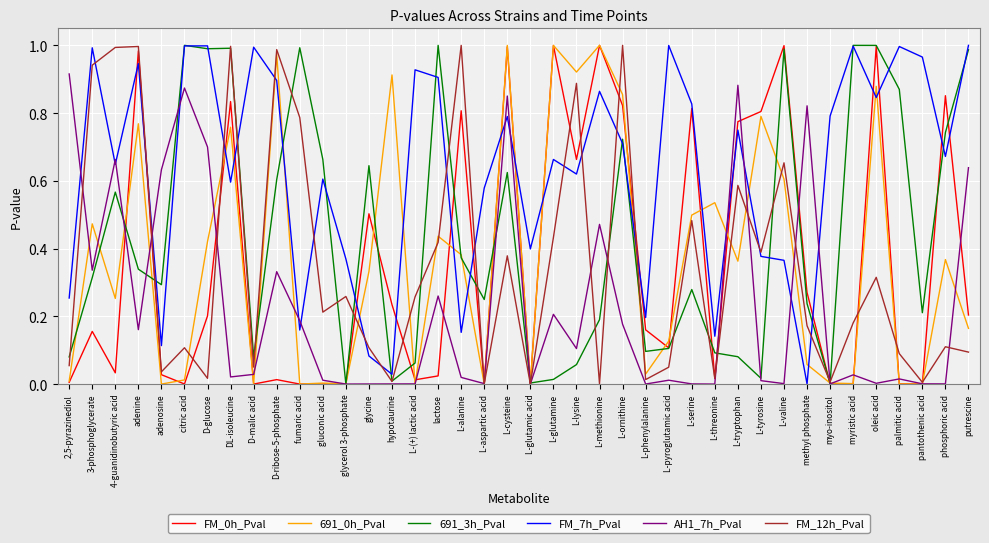

Where do FM_7h_Pval and FM_12h_Pval first cross each other?

3-phosphoglycerate and 4-guanidinobutyric acid